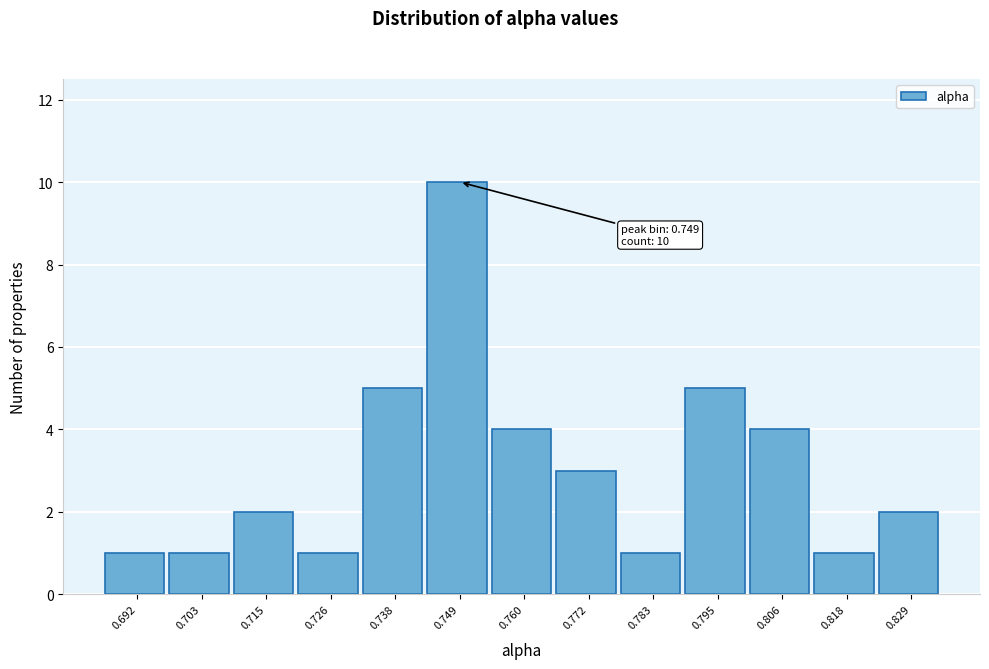

Reading right to left, transcribe all the data shown in this chart.

0.829=2	0.818=1	0.806=4	0.795=5	0.783=1	0.772=3	0.760=4	0.749=10	0.738=5	0.726=1	0.715=2	0.703=1	0.692=1